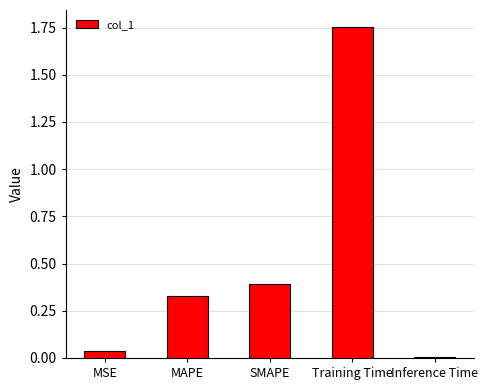

List the labels in order of value, largest first.

Training Time, SMAPE, MAPE, MSE, Inference Time